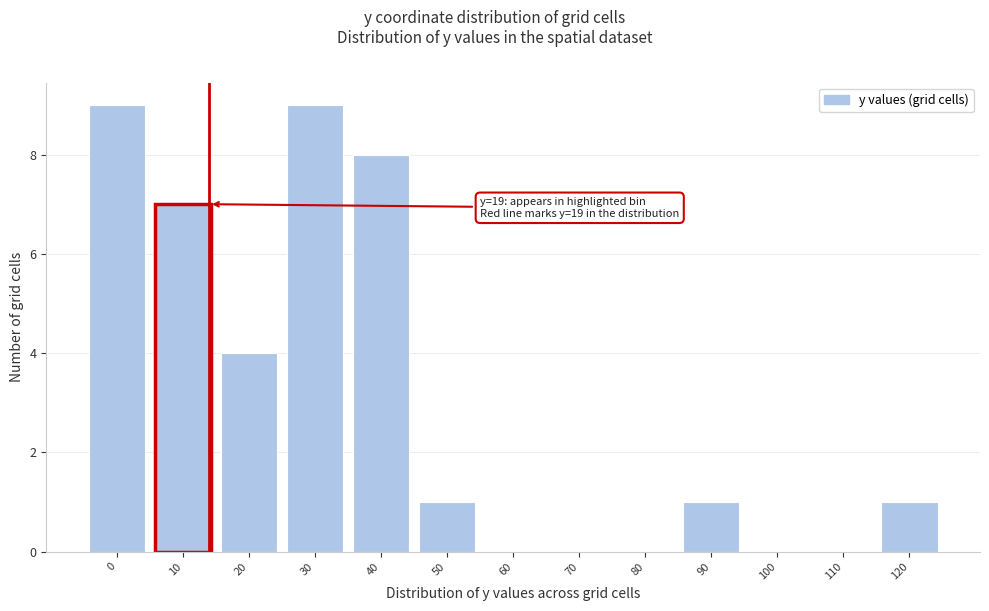

Reading left to right, list all the values displayed in this chart.

0=9	10=7	20=4	30=9	40=8	50=1	60=0	70=0	80=0	90=1	100=0	110=0	120=1